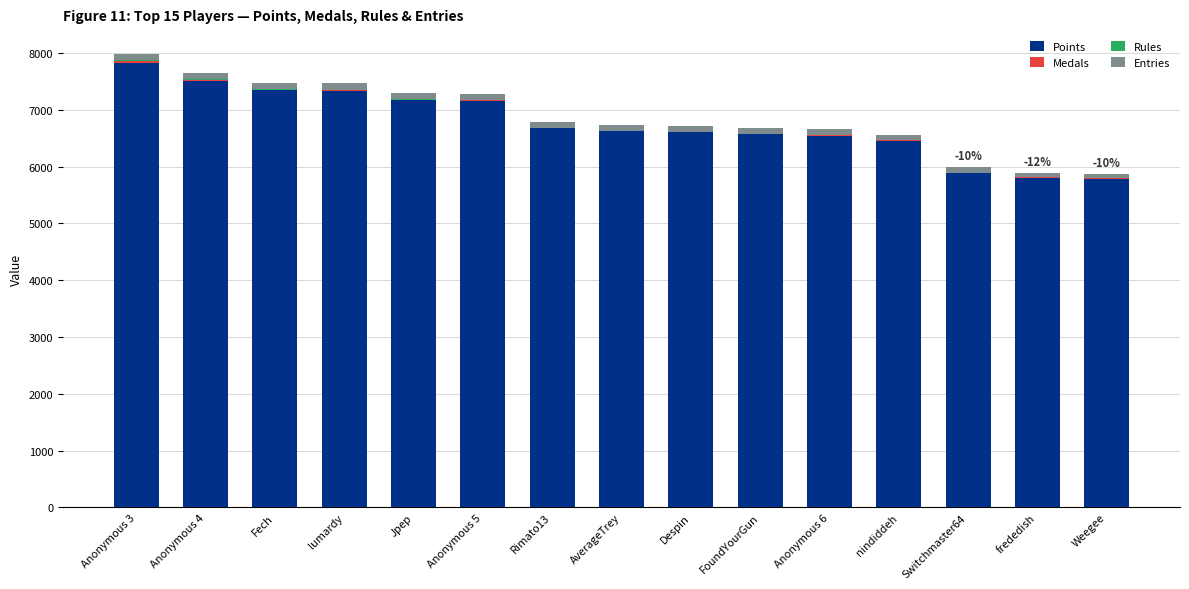

Read the Points value at Despin, to the nearest 50.

6600